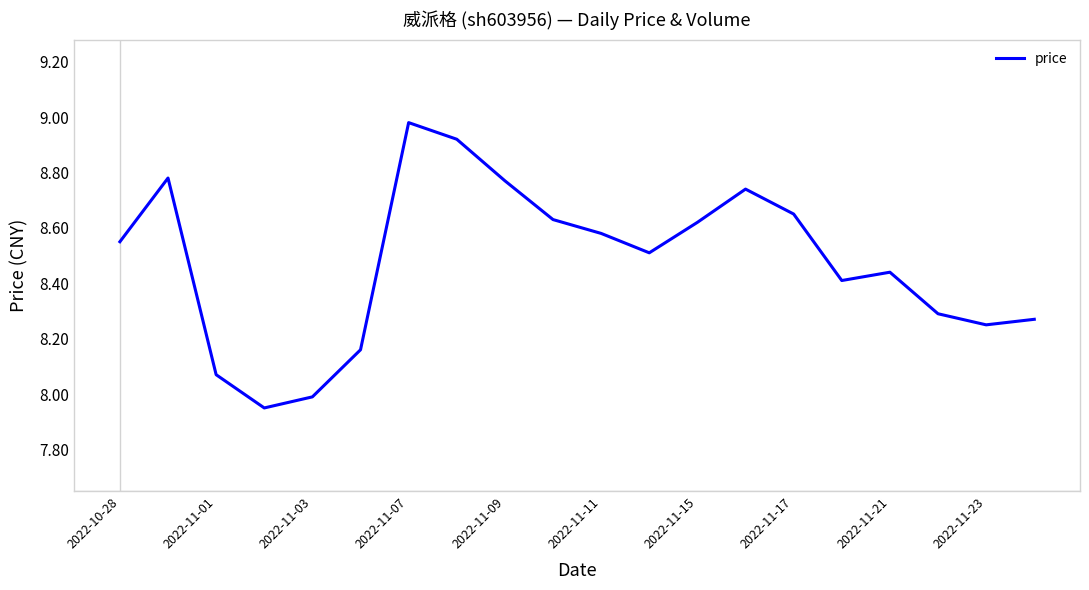

What is the difference between the maximum and minimum values?

1.0